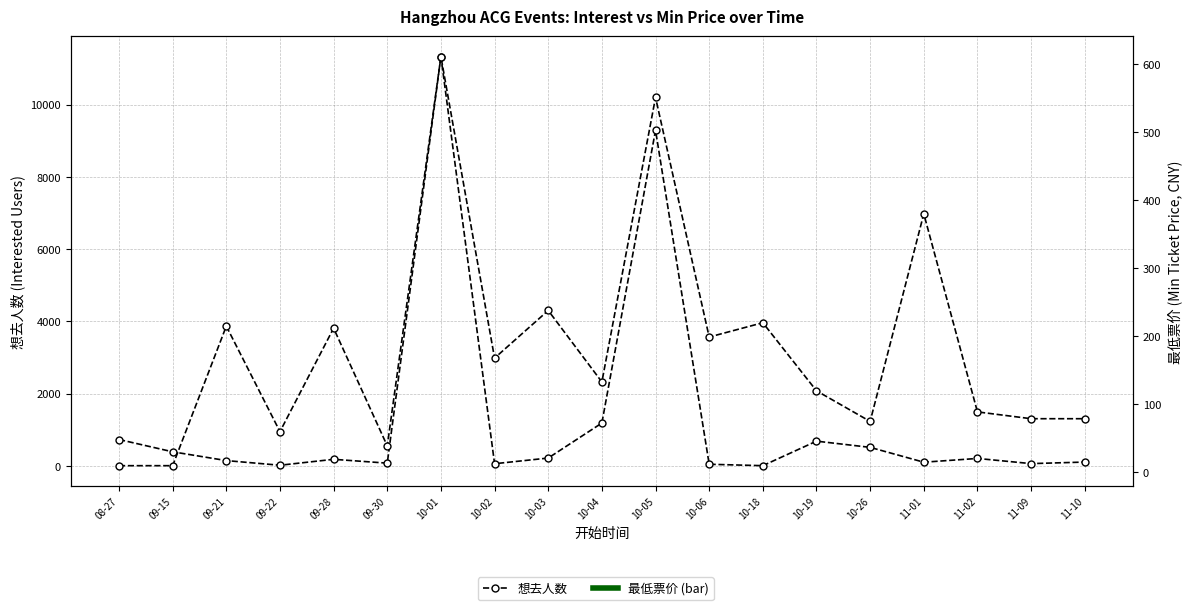

Which series changed the most between 10-04 and 11-09?

想去人数